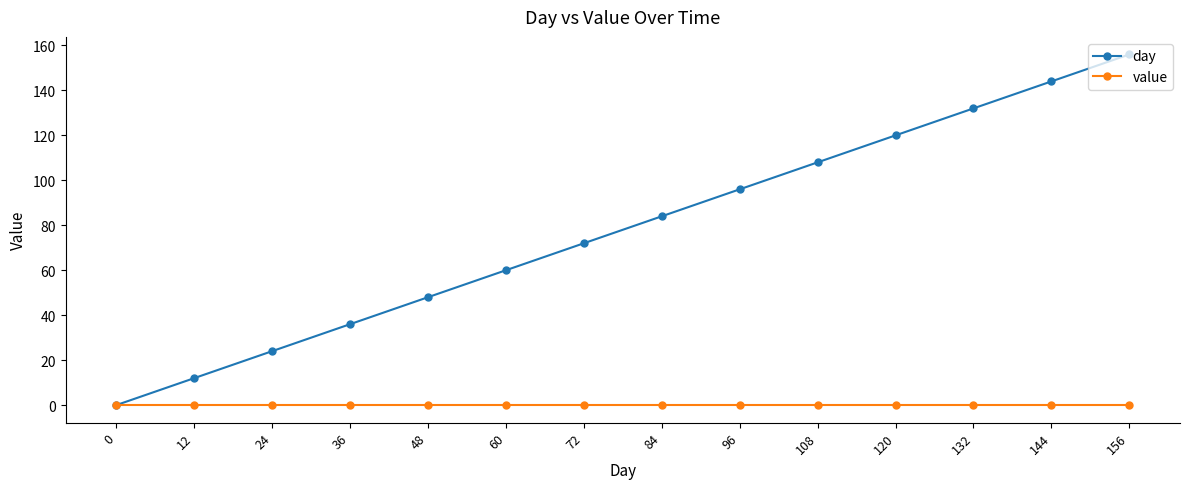

Rank the series by their maximum value, from lowest to highest.

value, day